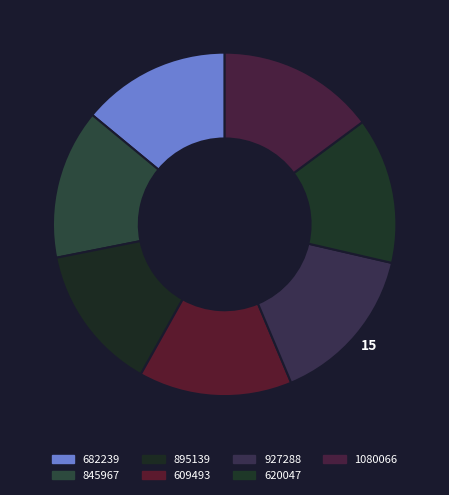

Count the number of slices in the pie.

7